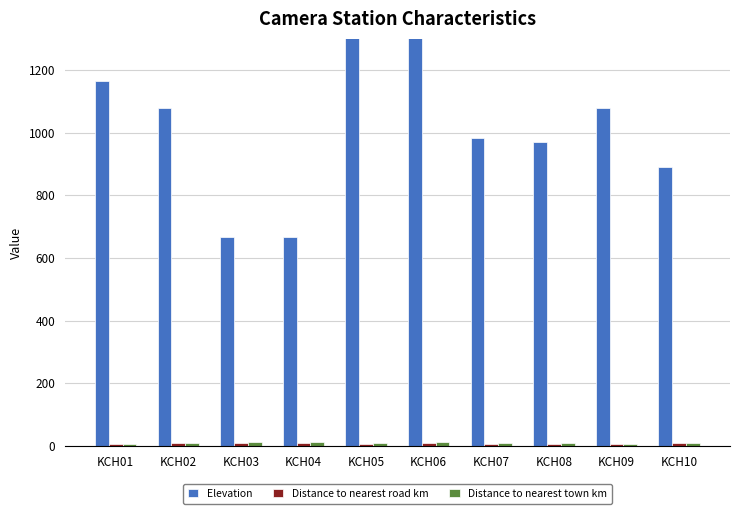

Rank the series at KCH04 from lowest to highest value.

Distance to nearest road km, Distance to nearest town km, Elevation